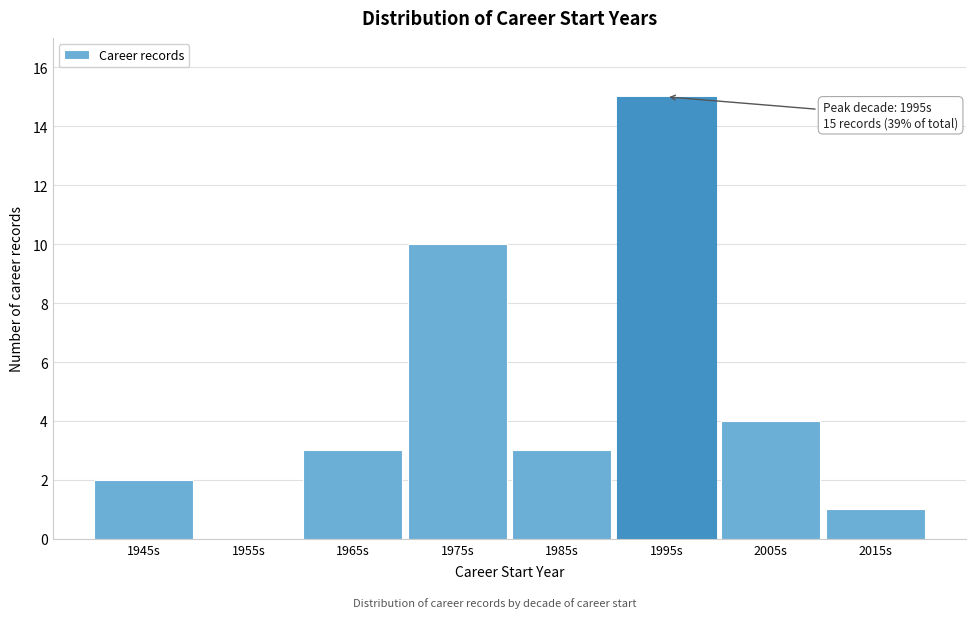

Reading left to right, list all the values displayed in this chart.

1945s=2	1955s=0	1965s=3	1975s=10	1985s=3	1995s=15	2005s=4	2015s=1